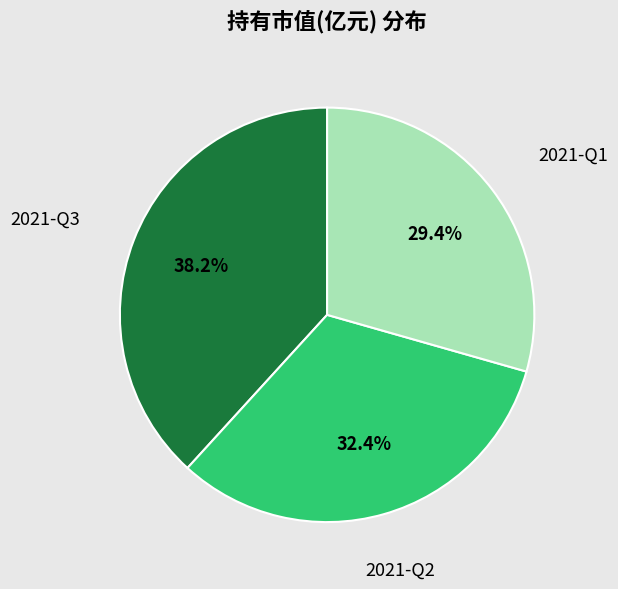

What is the smallest slice in the pie chart?

2021-Q1